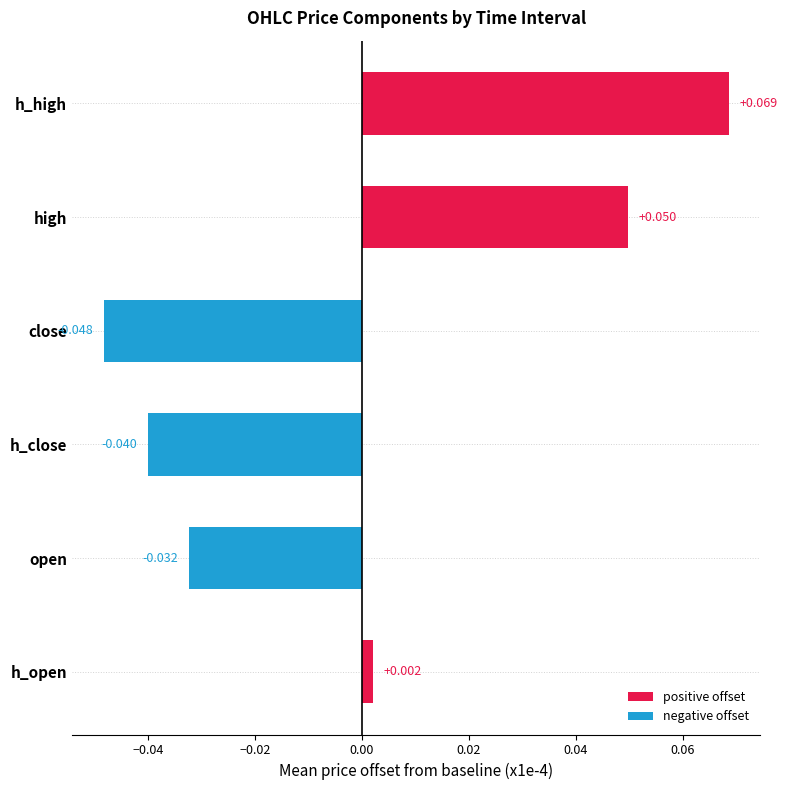

Which category has the highest value across all series?

h_high